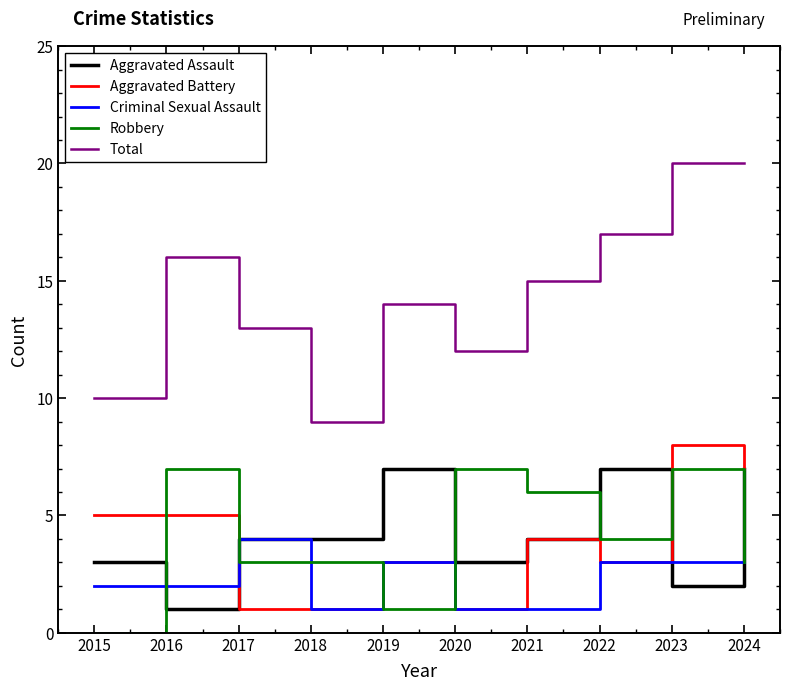

What value does the Robbery series have at 2017?

3